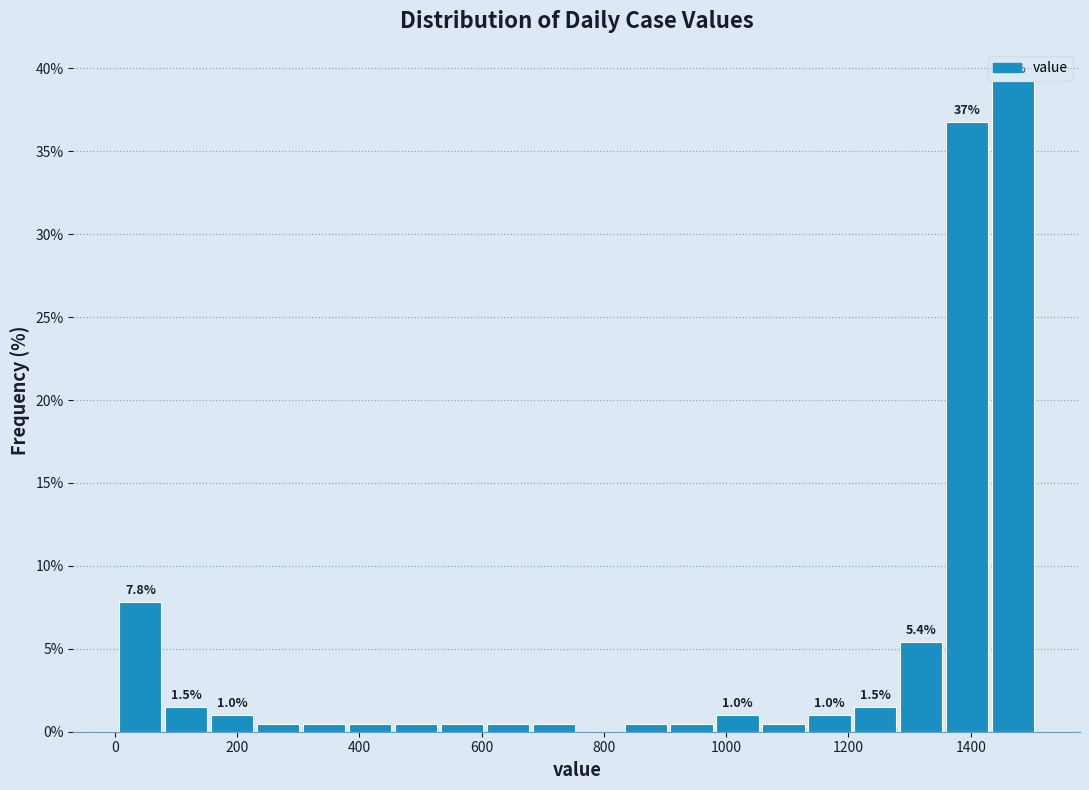

Read against the x-axis, roughly where is the centre of the tallest bar?

1460